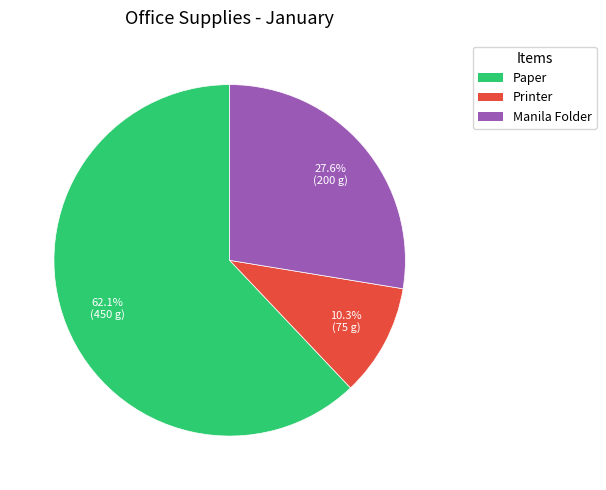

Which has a higher value, Paper or Manila Folder?

Paper